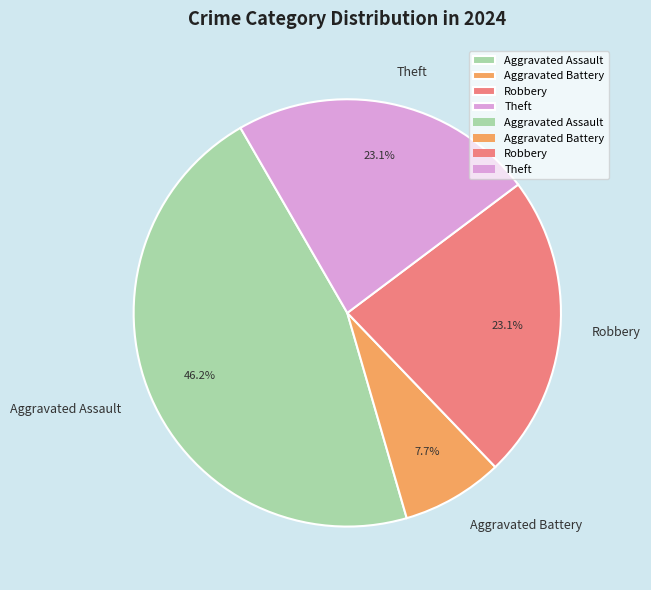

Is there any slice that represents more than half of the pie?

No